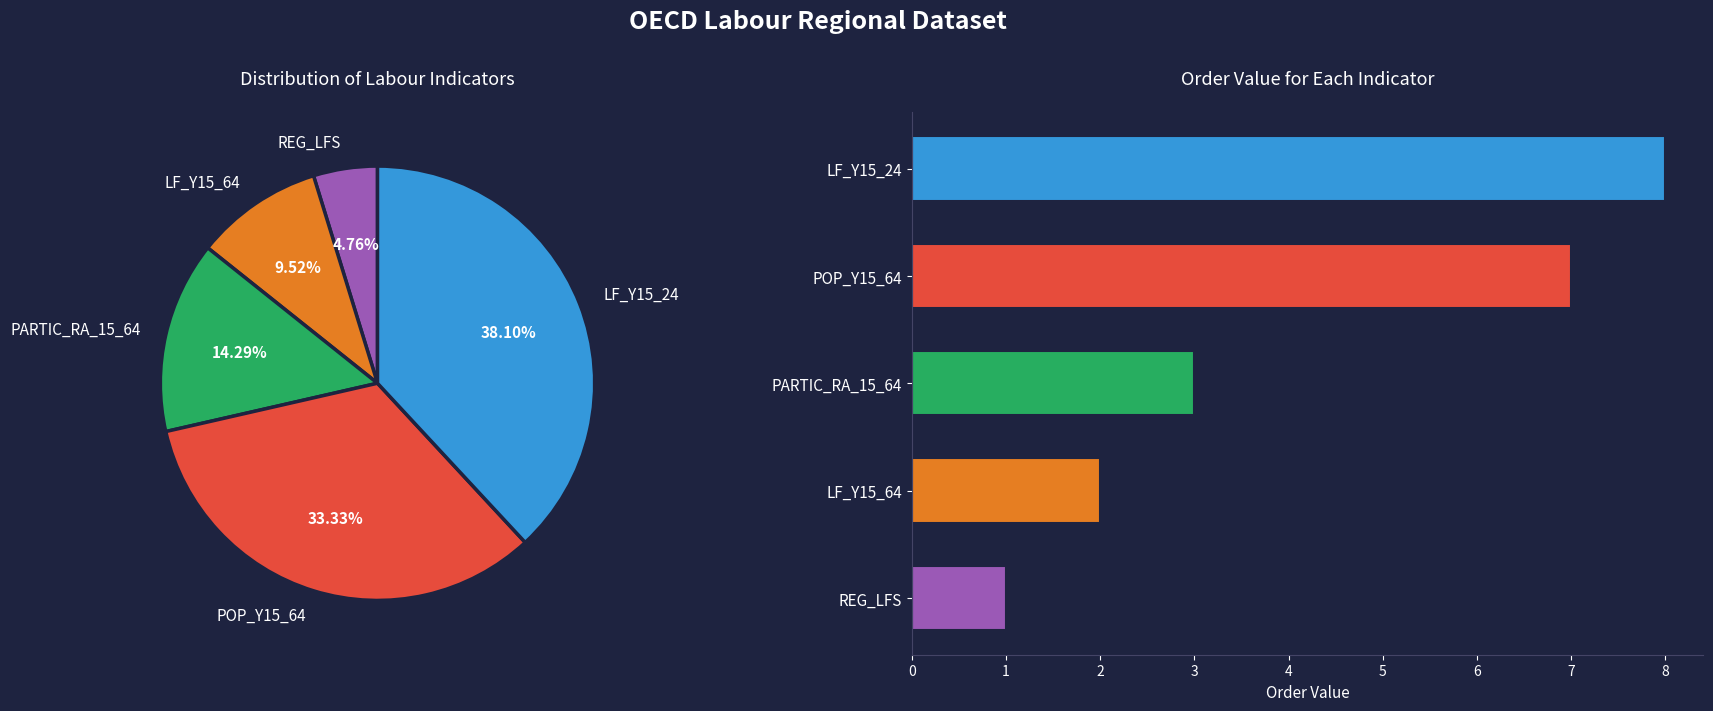

Is there a majority slice in this chart?

No